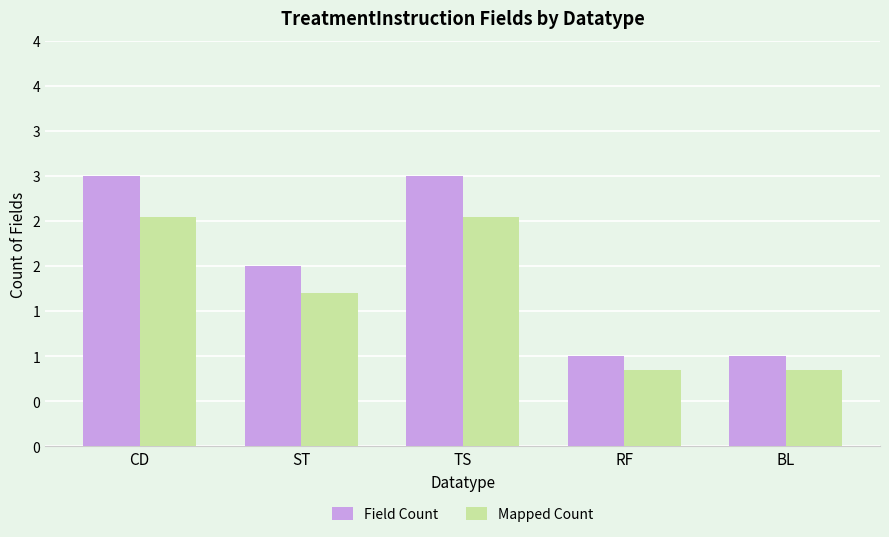

Is the value of Field Count at BL greater than the value of Mapped Count at TS?

No